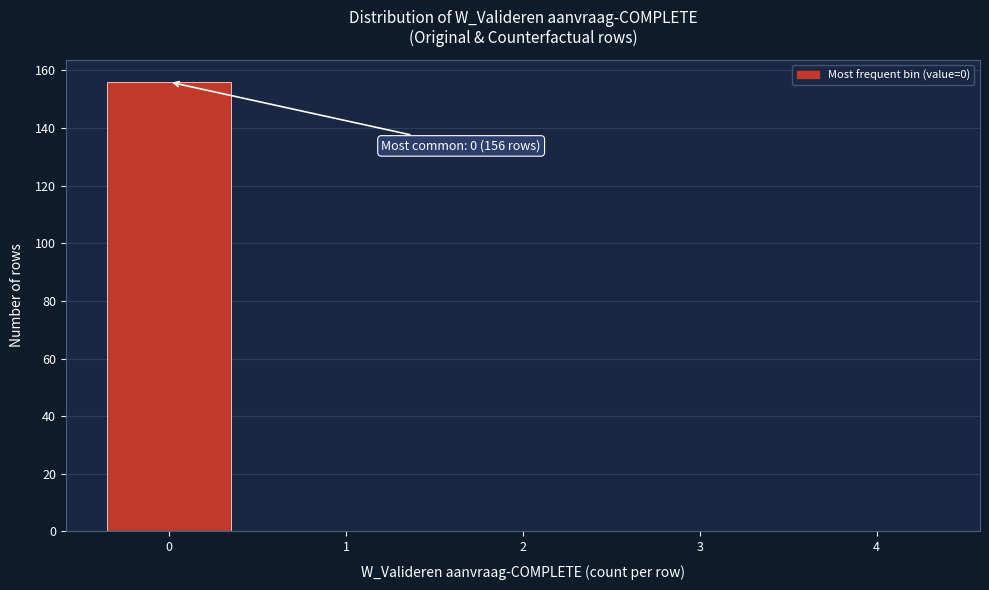

Reading left to right, extract all data points from this chart.

0=156	1=0	2=0	3=0	4=0